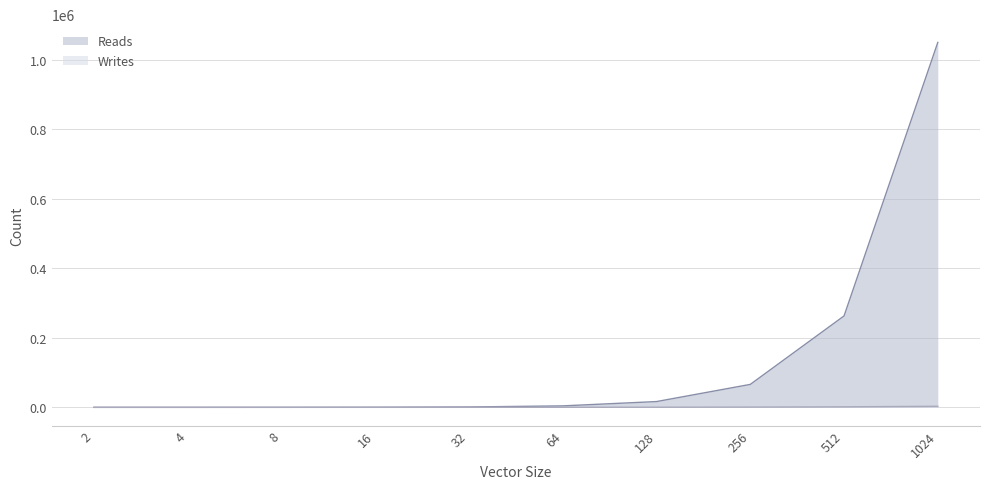

What is the value of the Writes point at the 5th from the left?

93